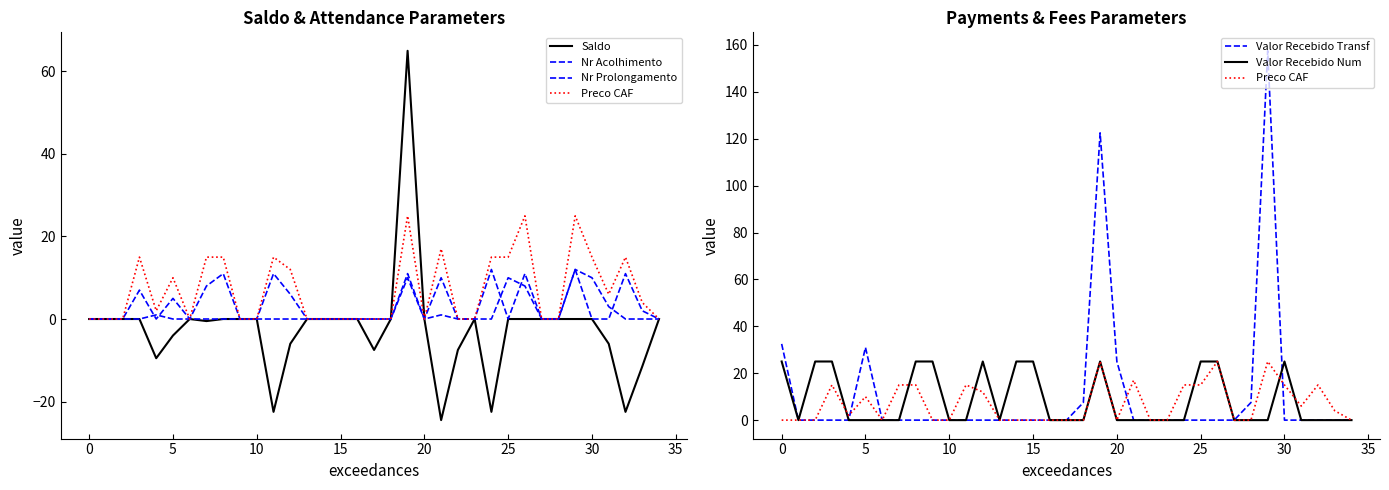

How many values in Saldo are below zero?

12